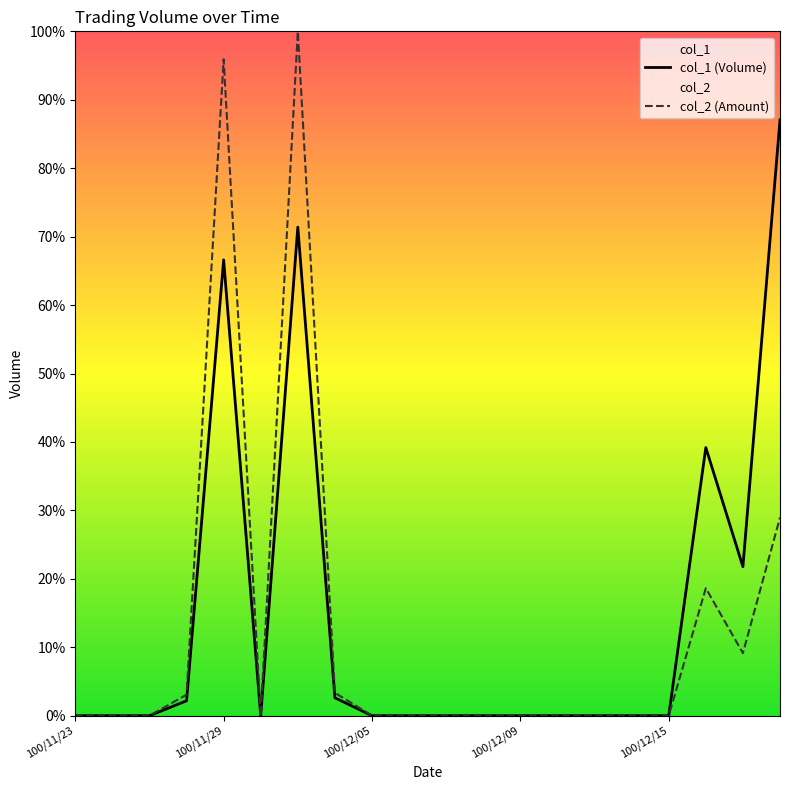

What is the sum of the col_2 values at 100/11/24 and 100/12/01?

1.0